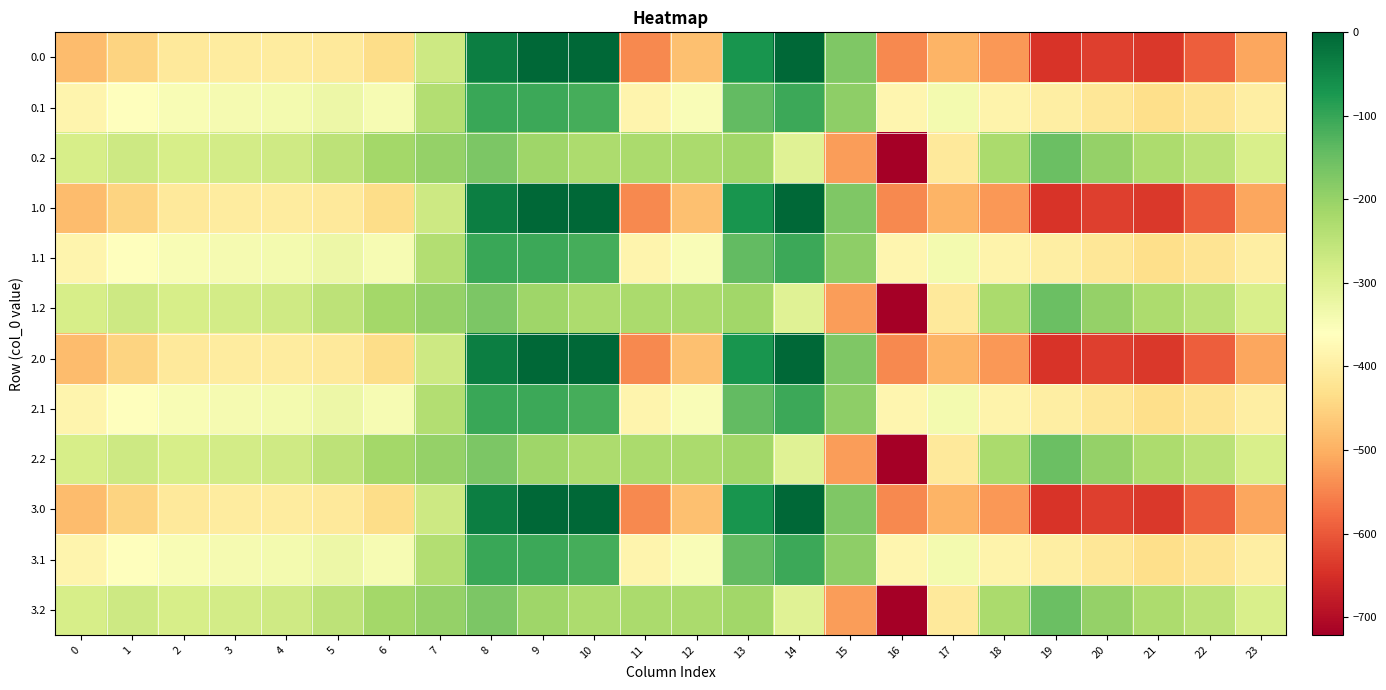

Rank the series at 4 from lowest to highest value.

0.0, 1.0, 2.0, 3.0, 0.1, 1.1, 2.1, 3.1, 0.2, 1.2, 2.2, 3.2